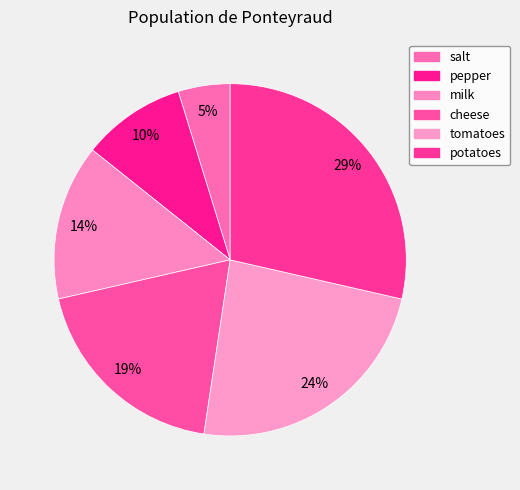

How many segments does this pie chart have?

6